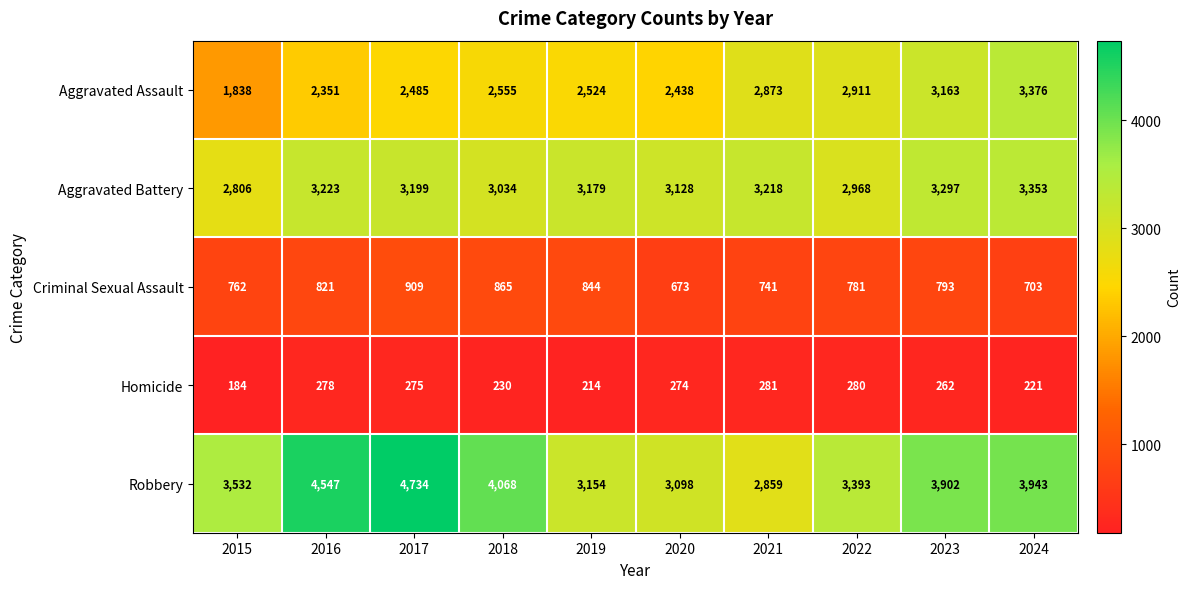

At which label does Aggravated Battery first exceed 3199?

2016